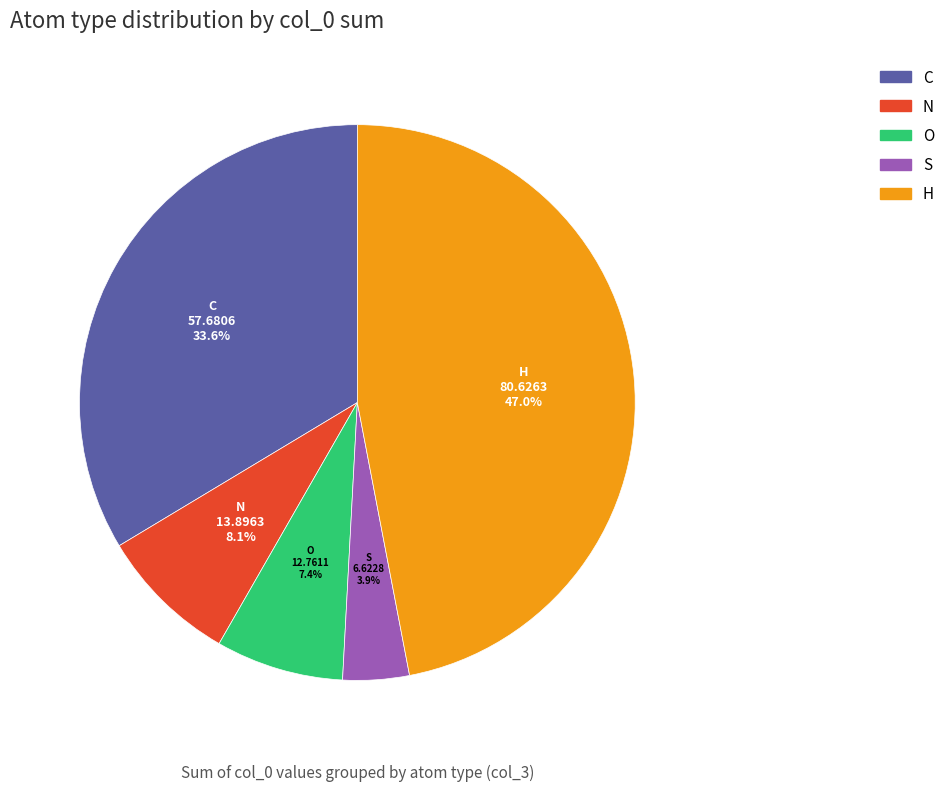

What is the smallest slice in the pie chart?

S